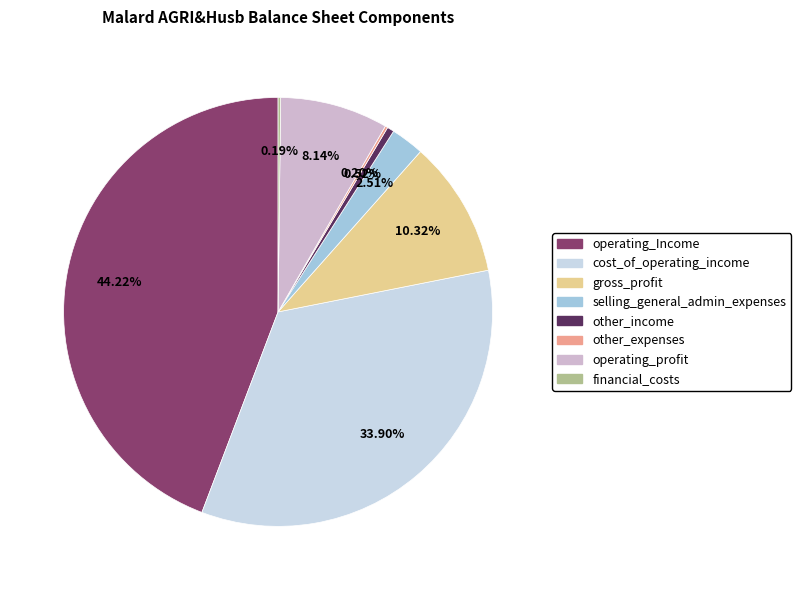

To the nearest percent, what percentage of the pie is other_income?

1%